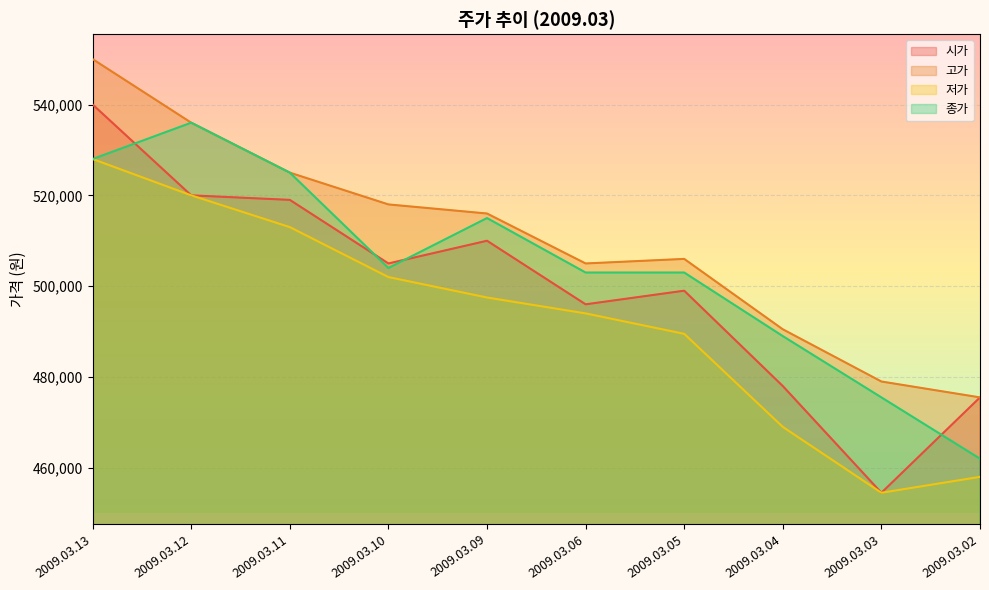

At 2009.03.03, list the series in order from smallest to largest.

시가, 저가, 종가, 고가